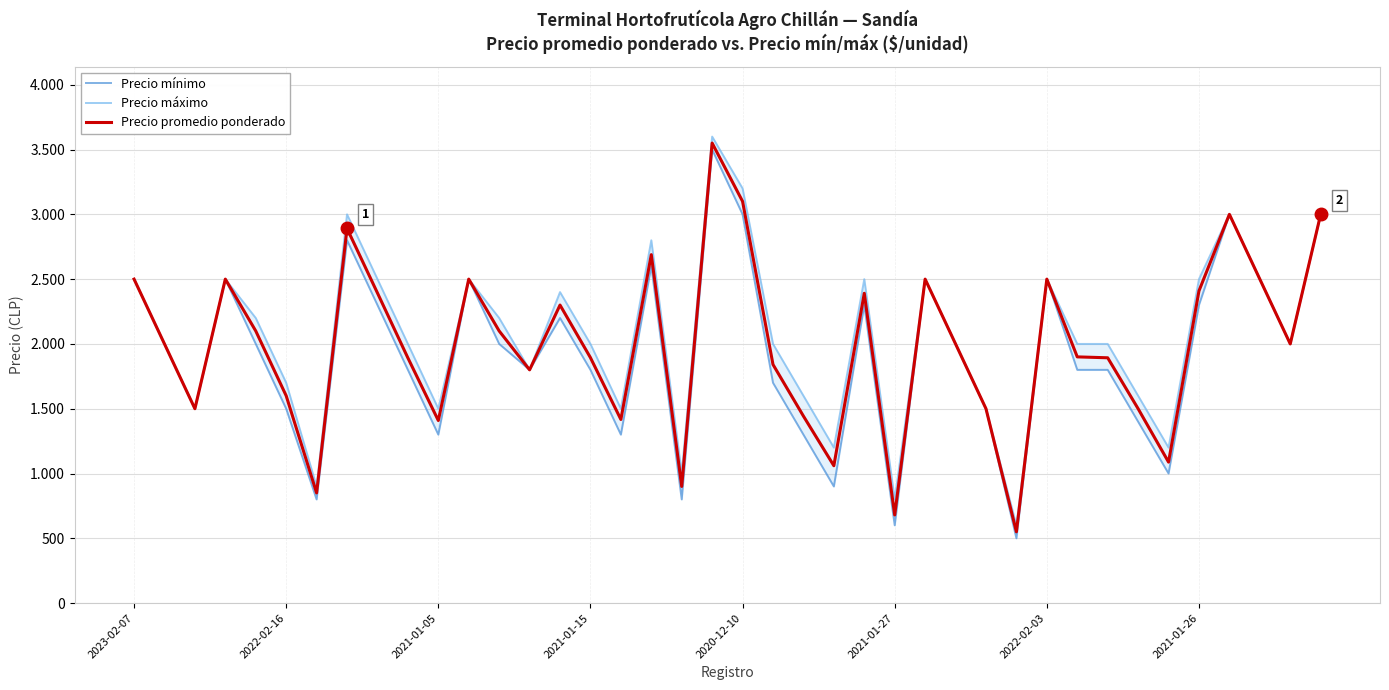

The Precio máximo series shows 607 at 34. True or false?

False